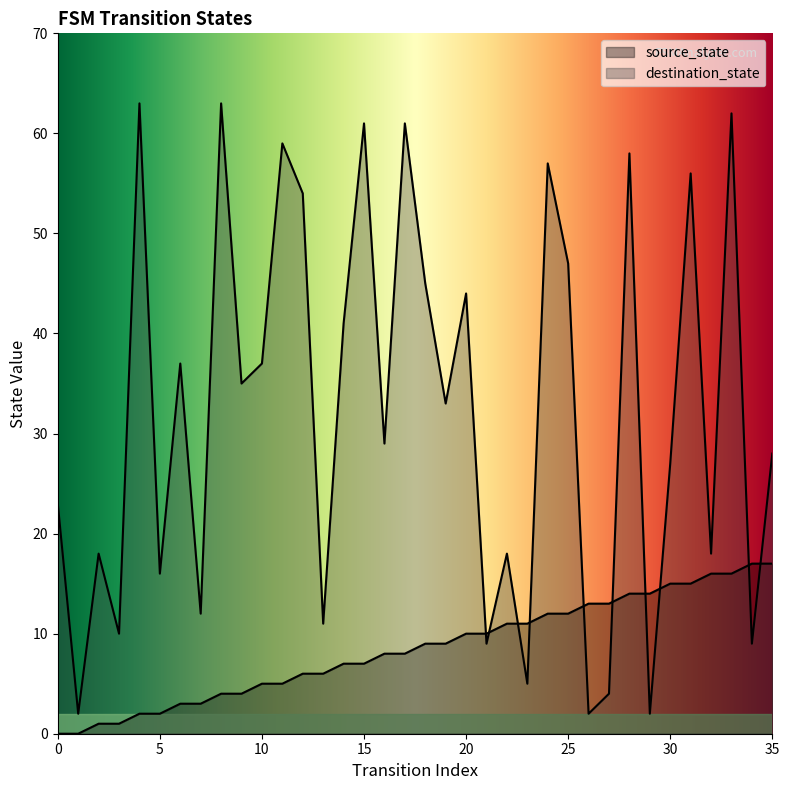

What is the sum of the destination_state values at 5 and 8?

79